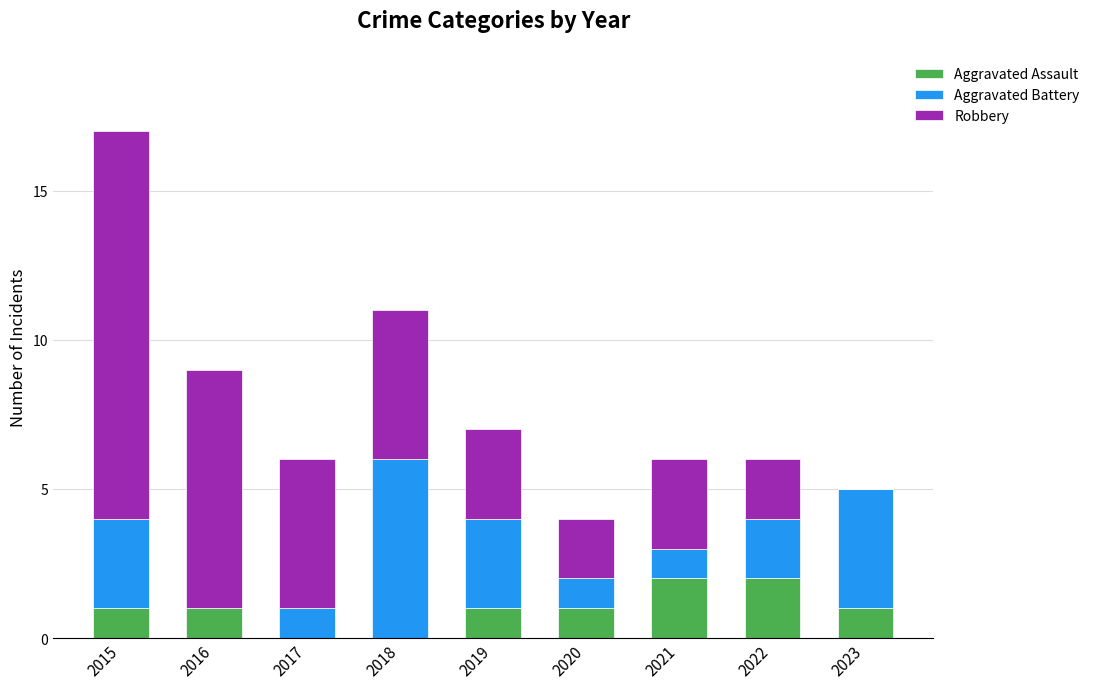

What is the total value across all series at 2016?

9